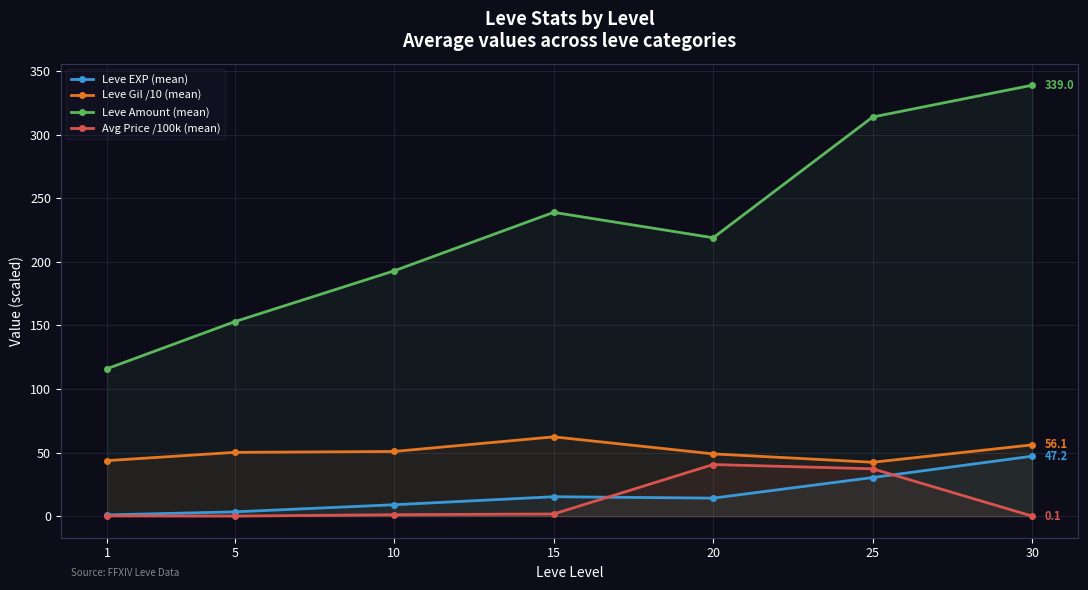

What is the value of the Leve EXP (mean) point at the 6th from the left?

30.4